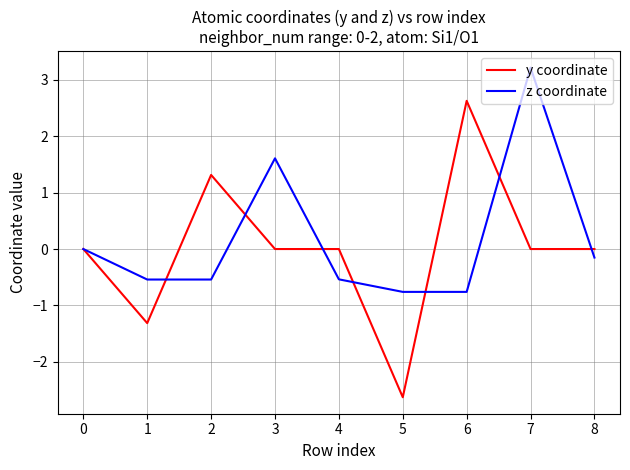

What are all the series names shown in the legend?

y coordinate, z coordinate